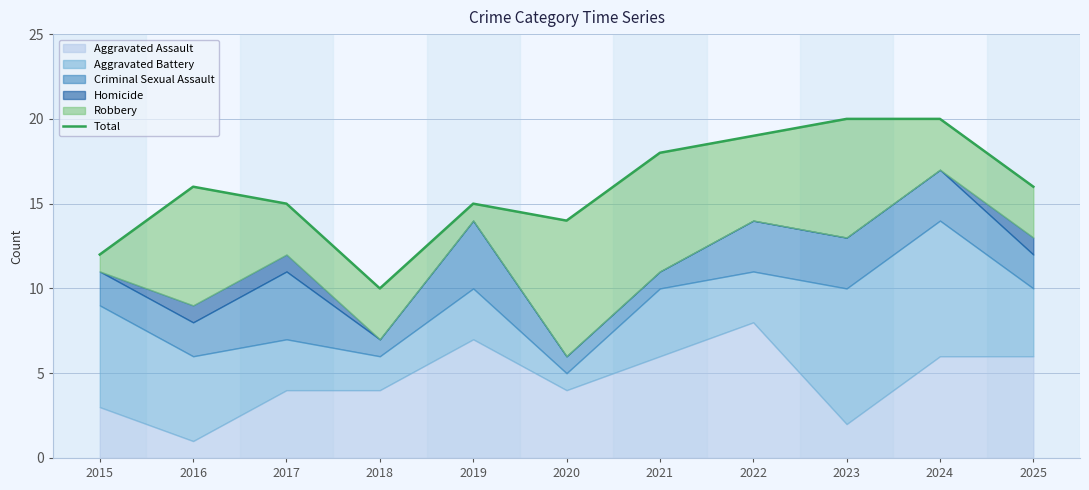

Which has a higher value, 2019 or 2017?

2019